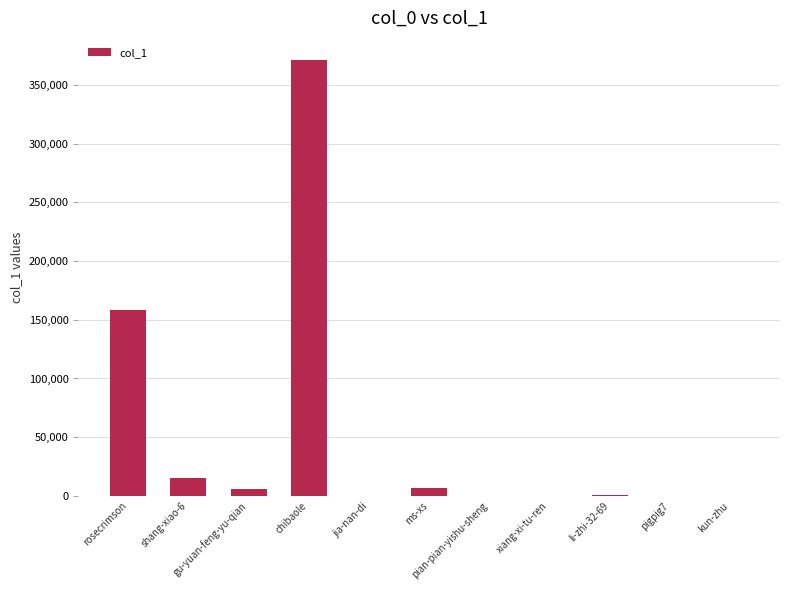

What is the maximum value shown in the chart?

371425